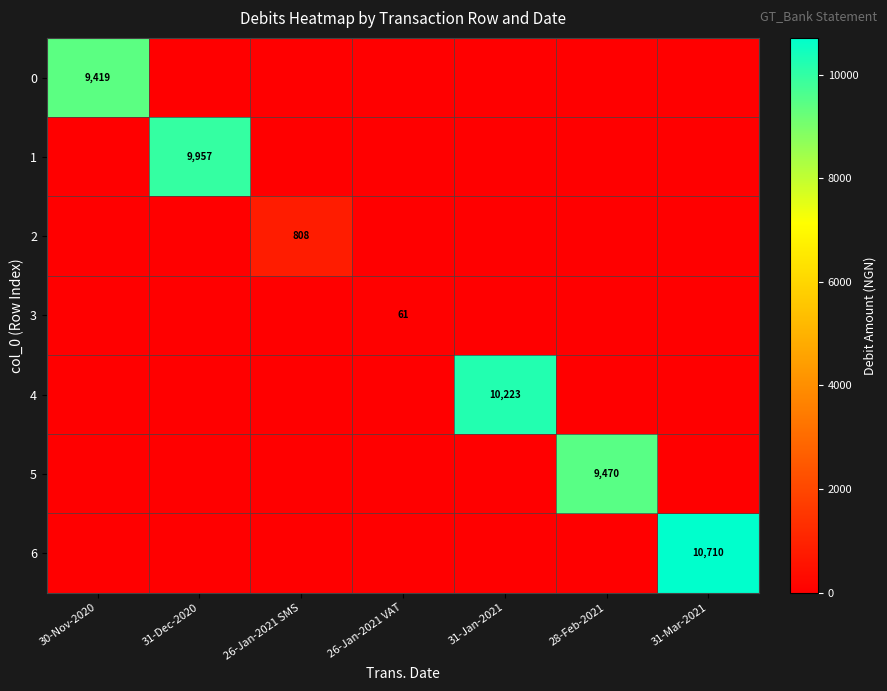

True or false: 5 has a value of 4104 at 28-Feb-2021.

False